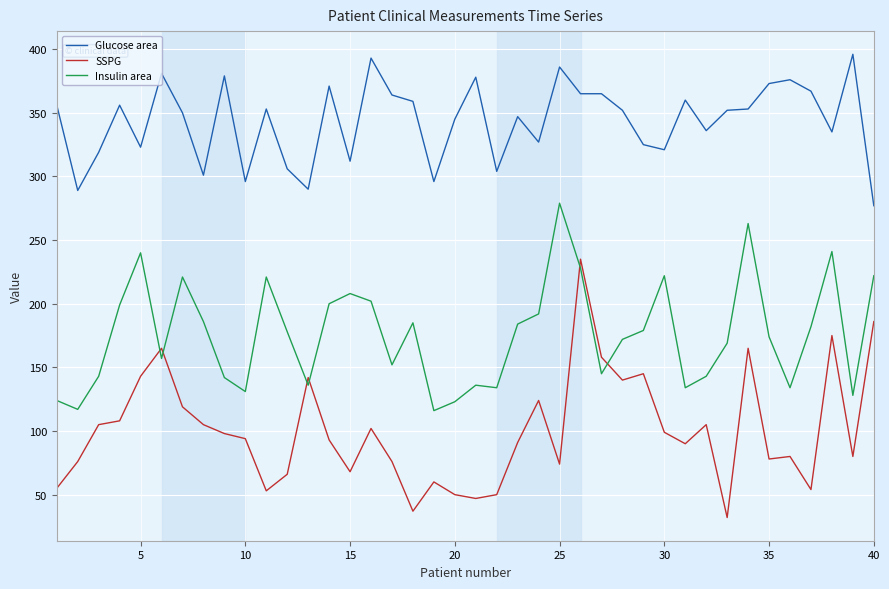

True or false: Glucose area and SSPG cross at least once.

False